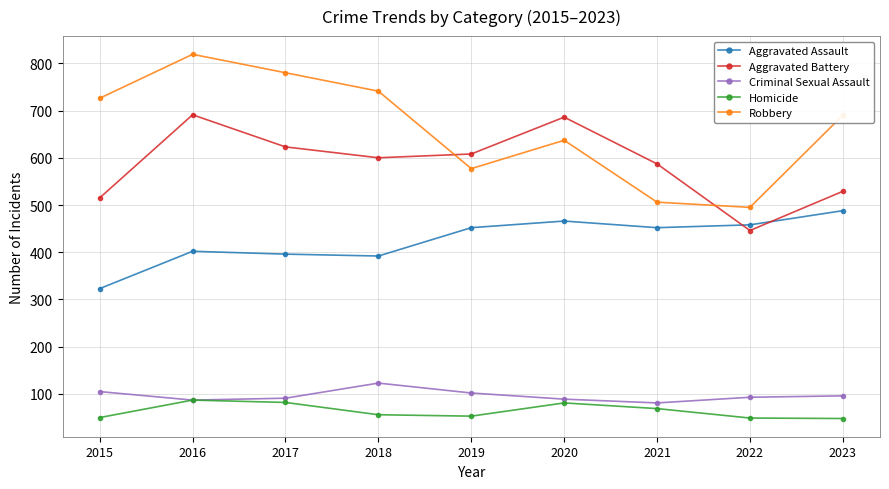

What is the highest value of the Aggravated Assault series?

488